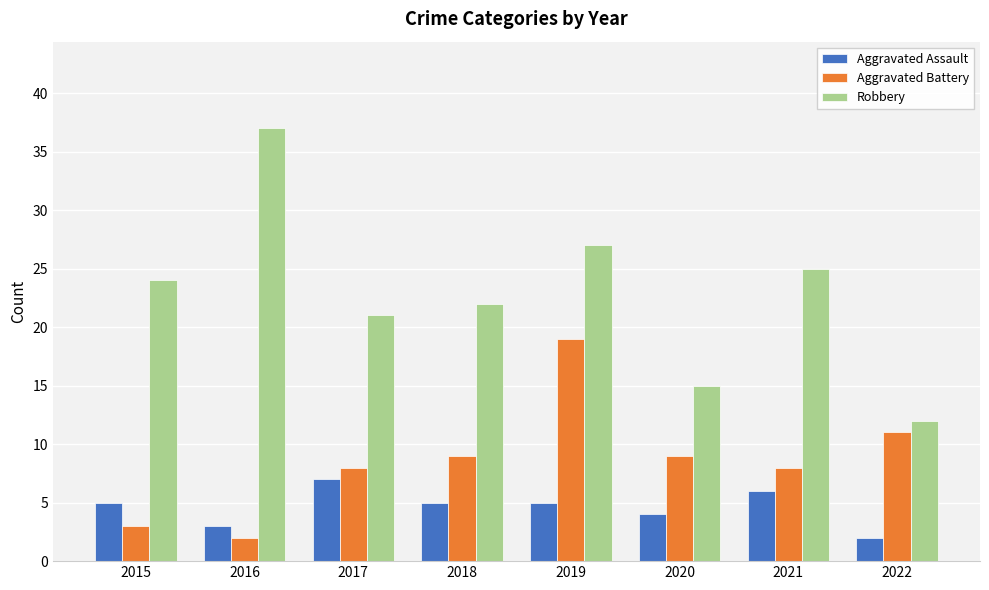

Rank the series by their average value, from highest to lowest.

Robbery, Aggravated Battery, Aggravated Assault